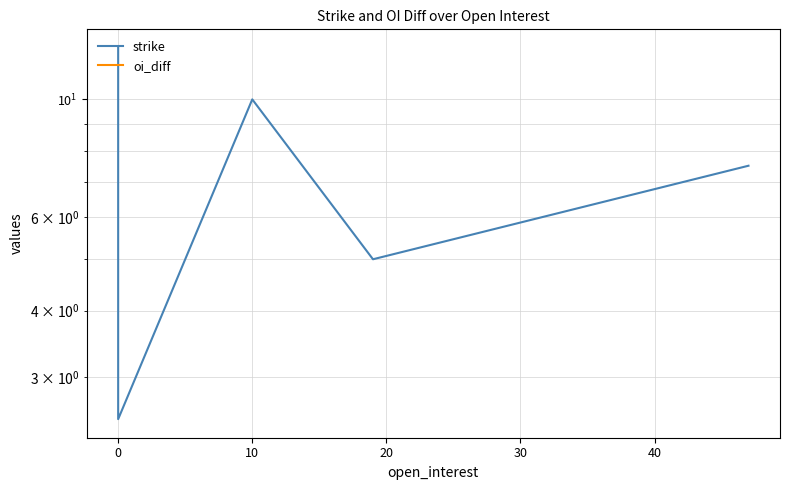

Which series has the largest range (max minus min)?

strike